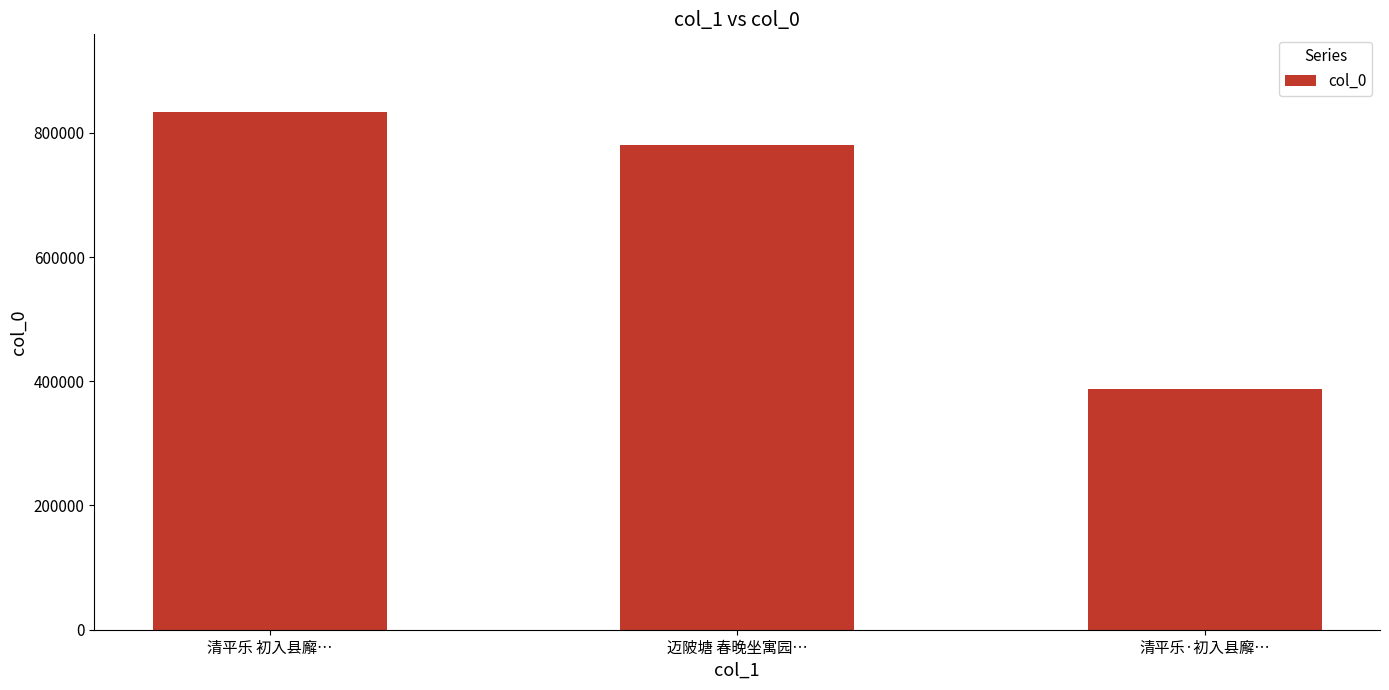

What is the minimum value shown in the chart?

387134